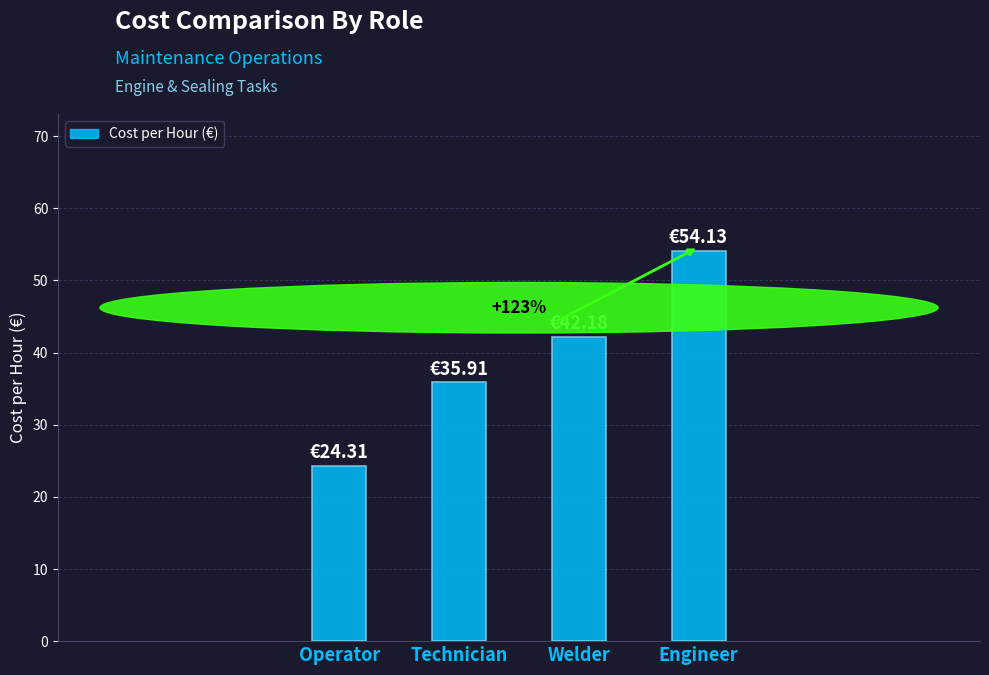

The value at Welder is 42.2. True or false?

True